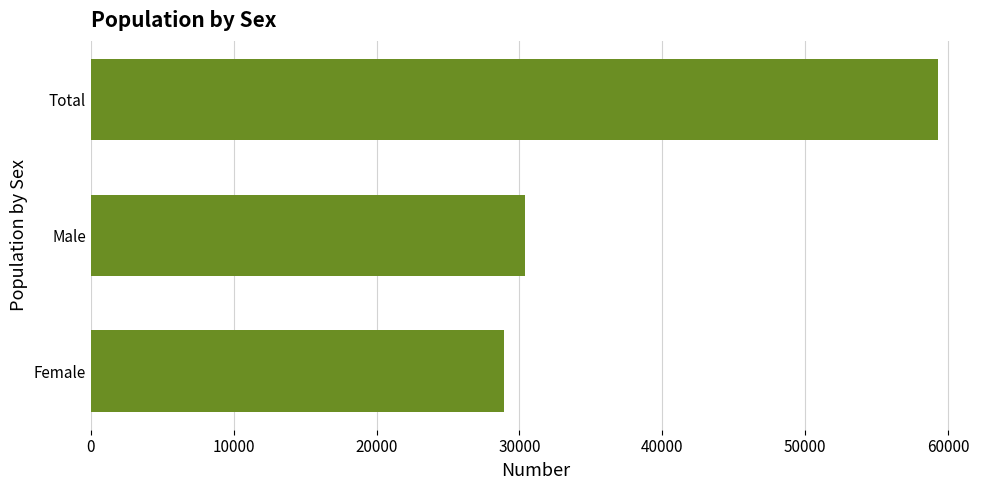

List the labels in order of value, largest first.

Total, Male, Female